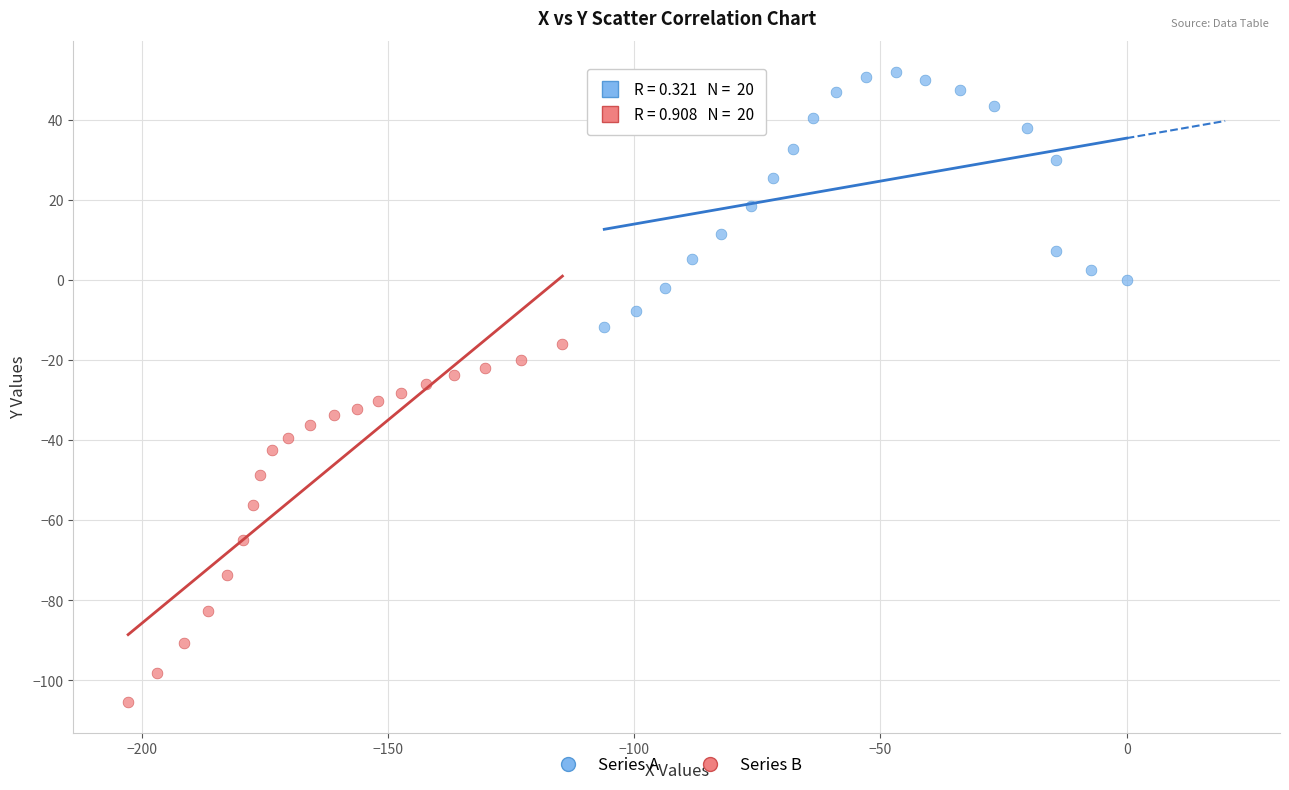

Which series has the largest Y range (max minus min)?

Series B